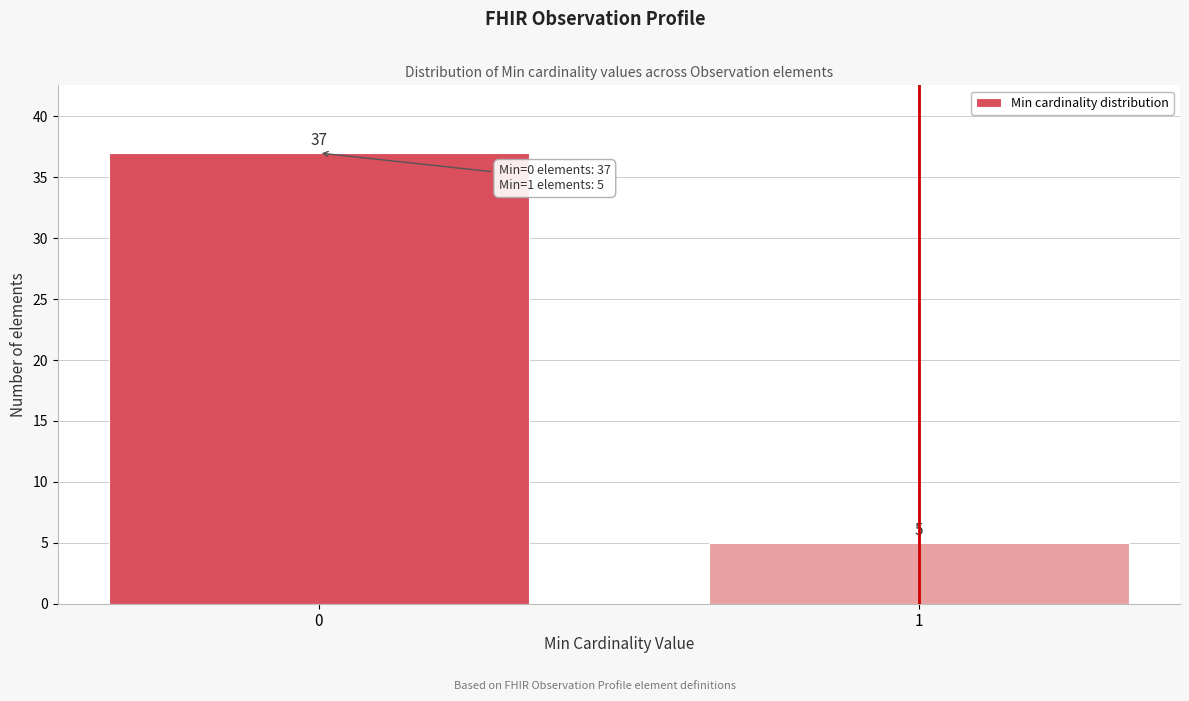

Reading right to left, what are all the values shown in this chart?

1=5	0=37